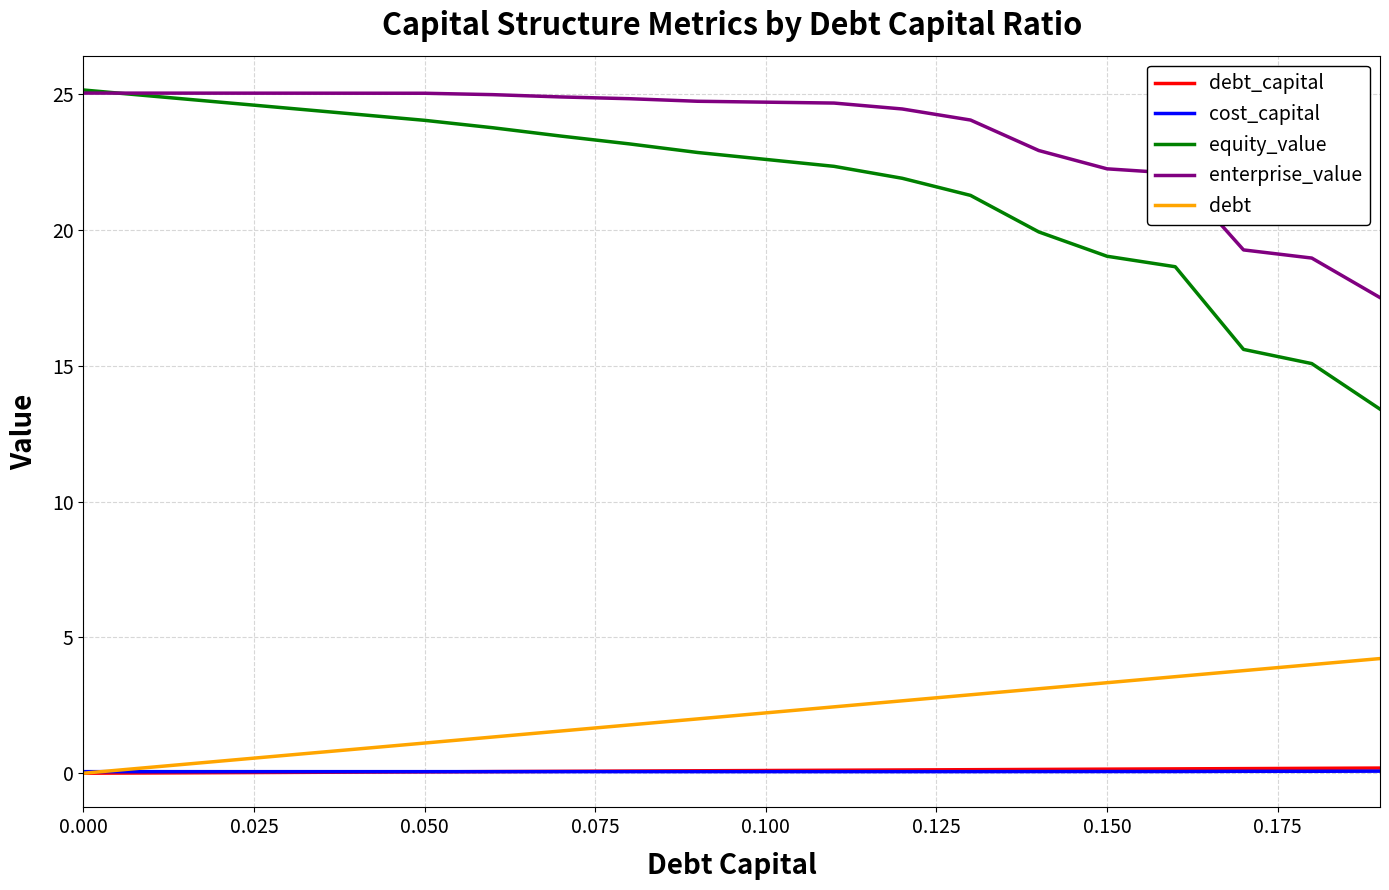

What is the highest value of the debt series?

4.2